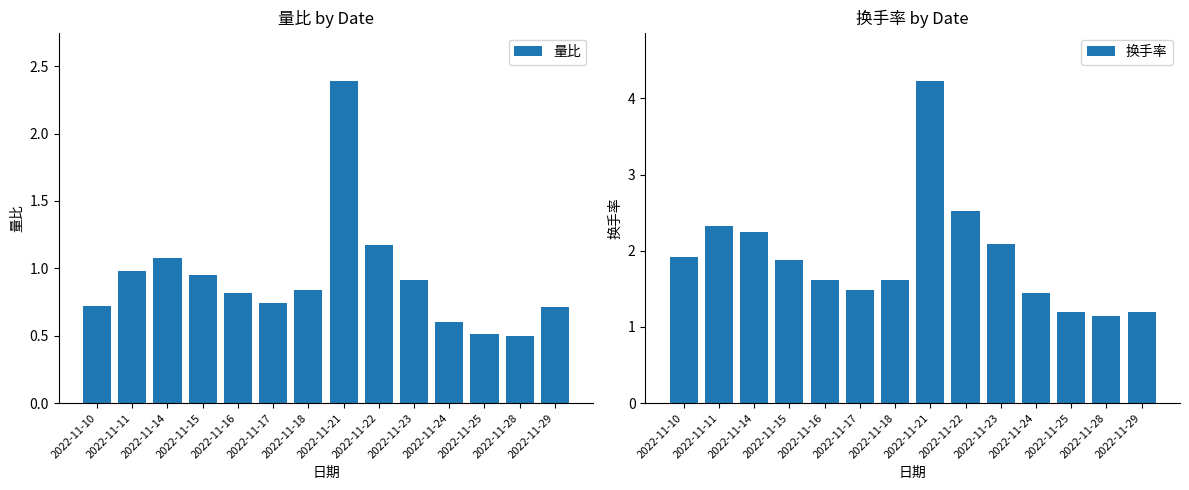

What is the highest value of the 量比 series?

2.4